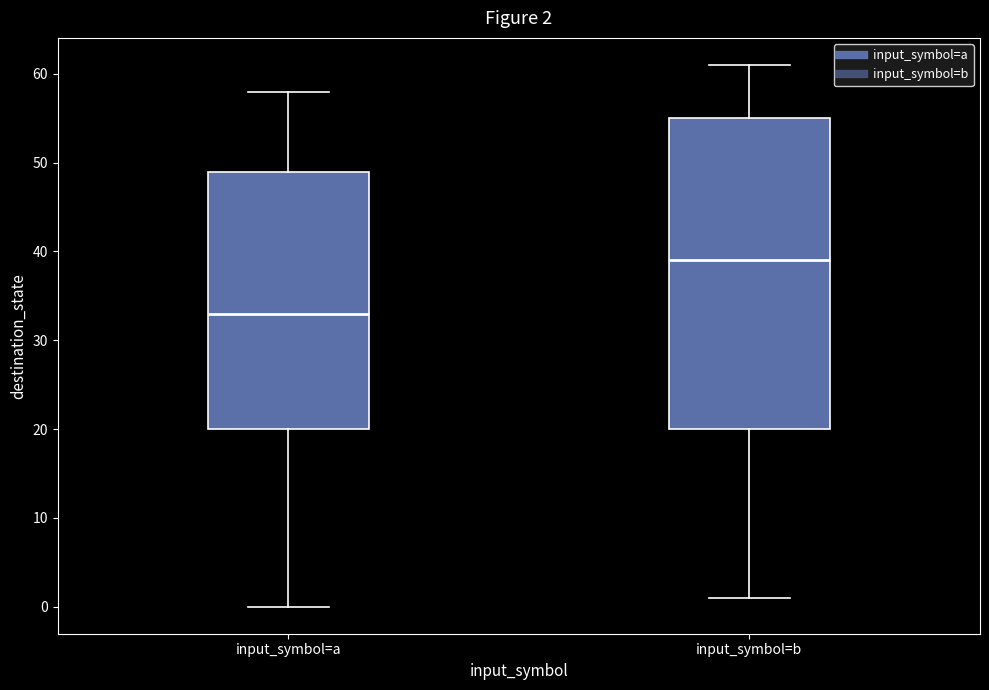

Which box has the lowest median line?

input_symbol=a